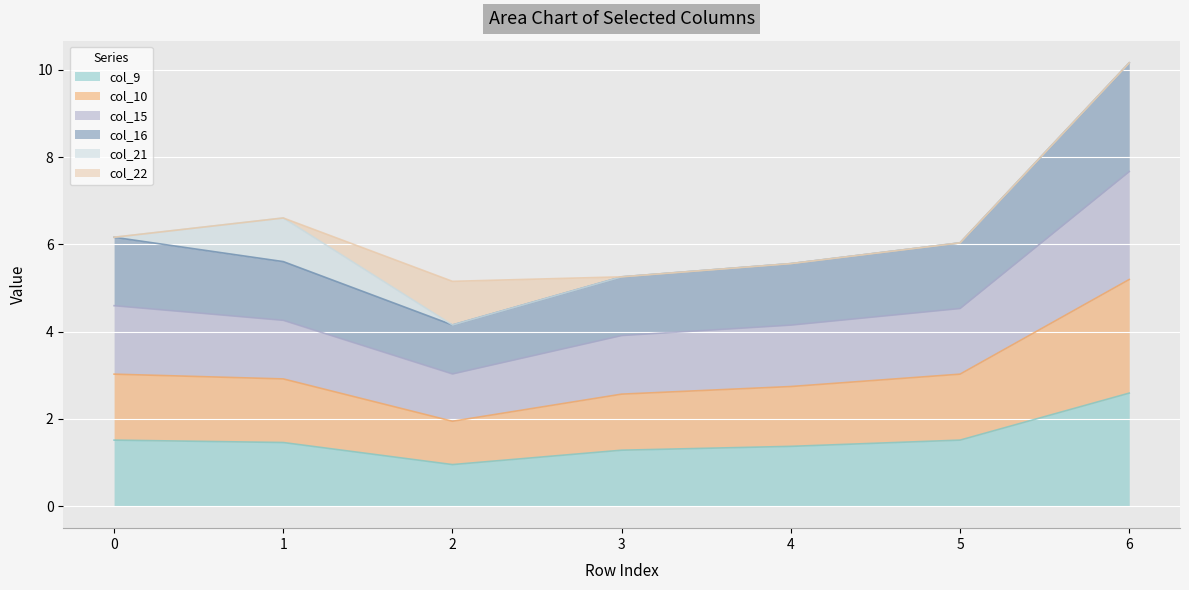

What is the sum of all col_9 values?

10.7